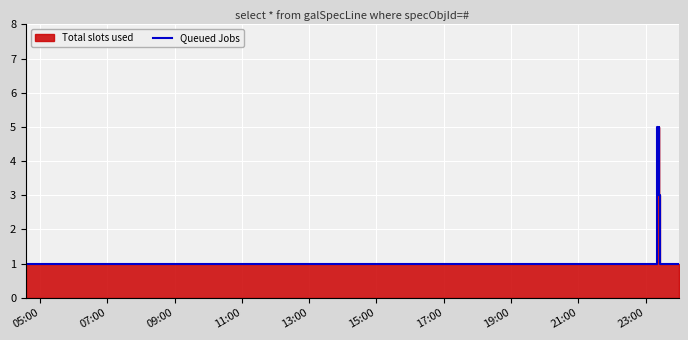

Reading left to right, extract all data points from this chart.

1	1	1	1	1	1	1	1	5	5	3	5	3	1	1